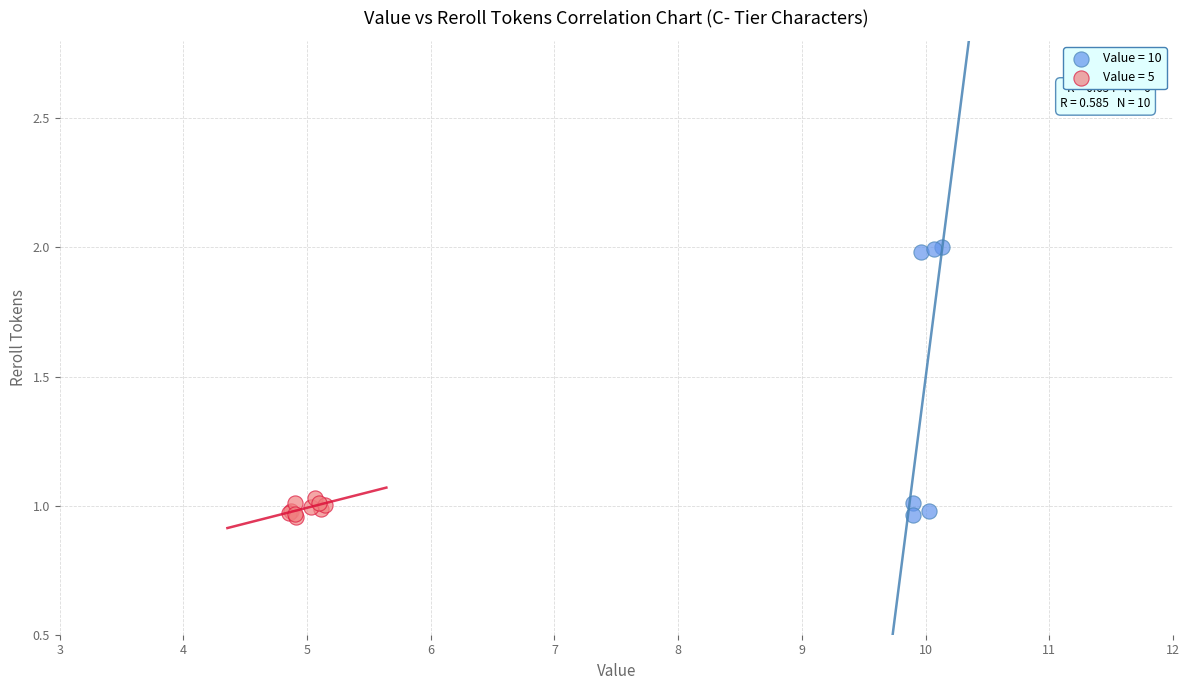

What are all the series names shown in the legend?

Value = 10, Value = 5